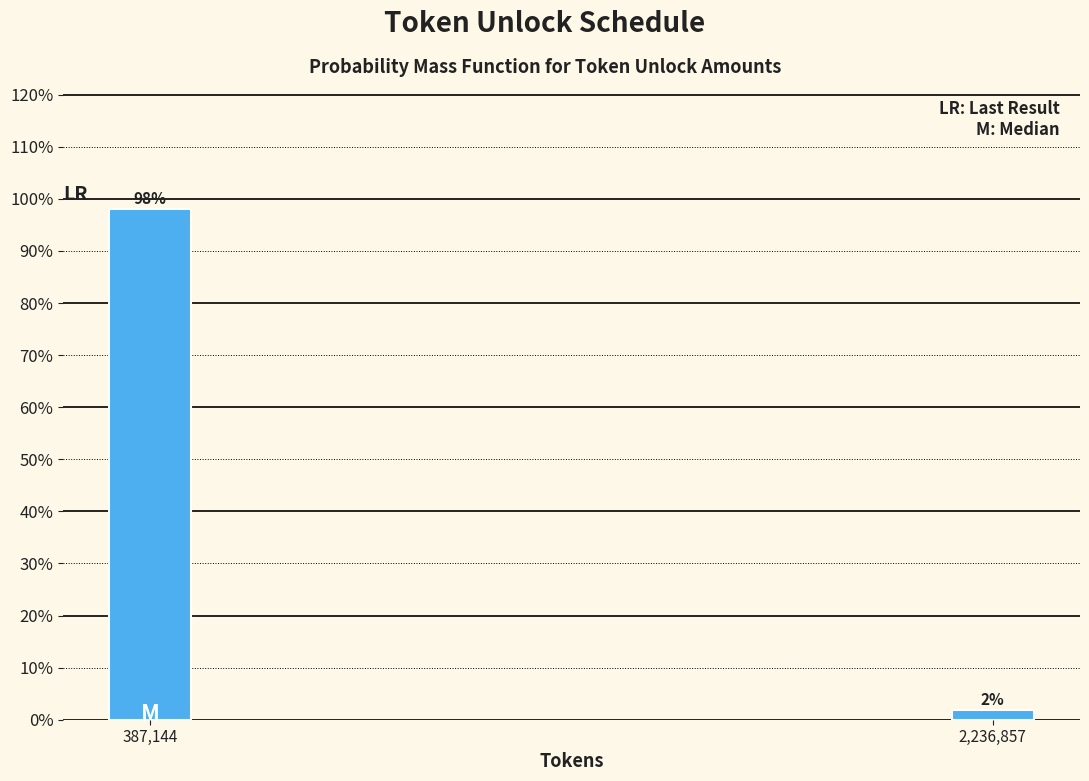

What is the sum of all values?

100.0